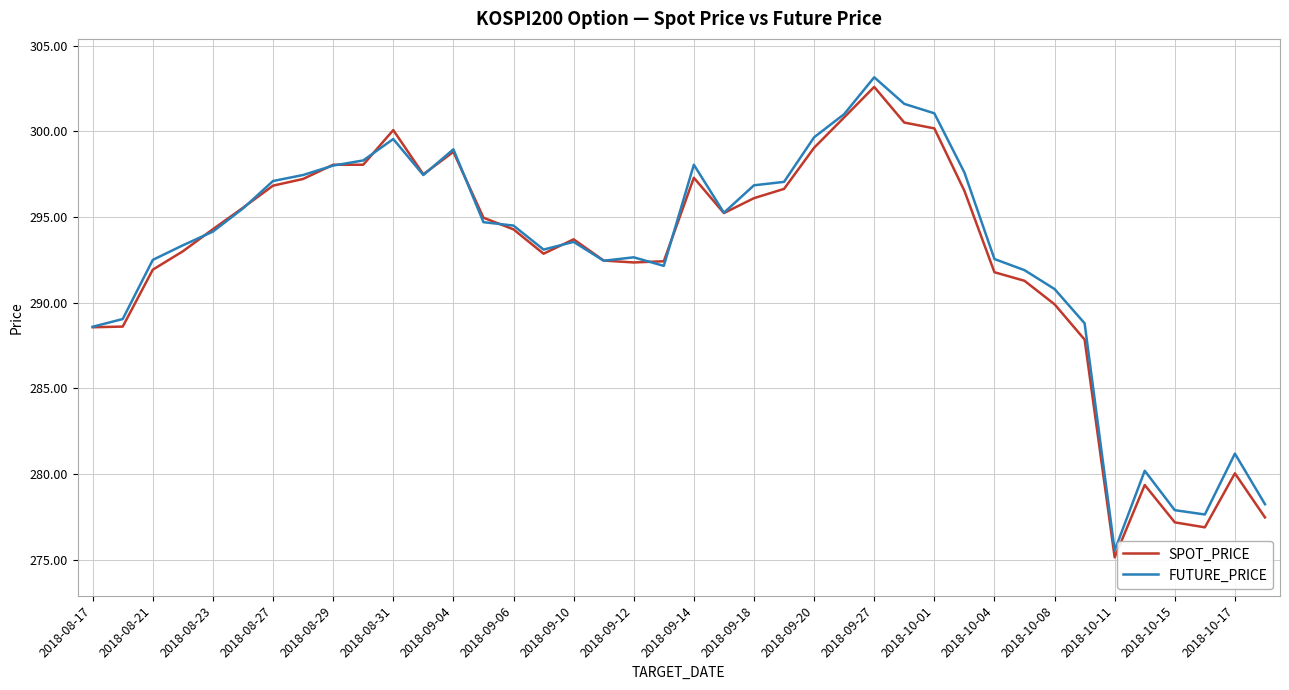

Which series has the widest spread of values?

FUTURE_PRICE